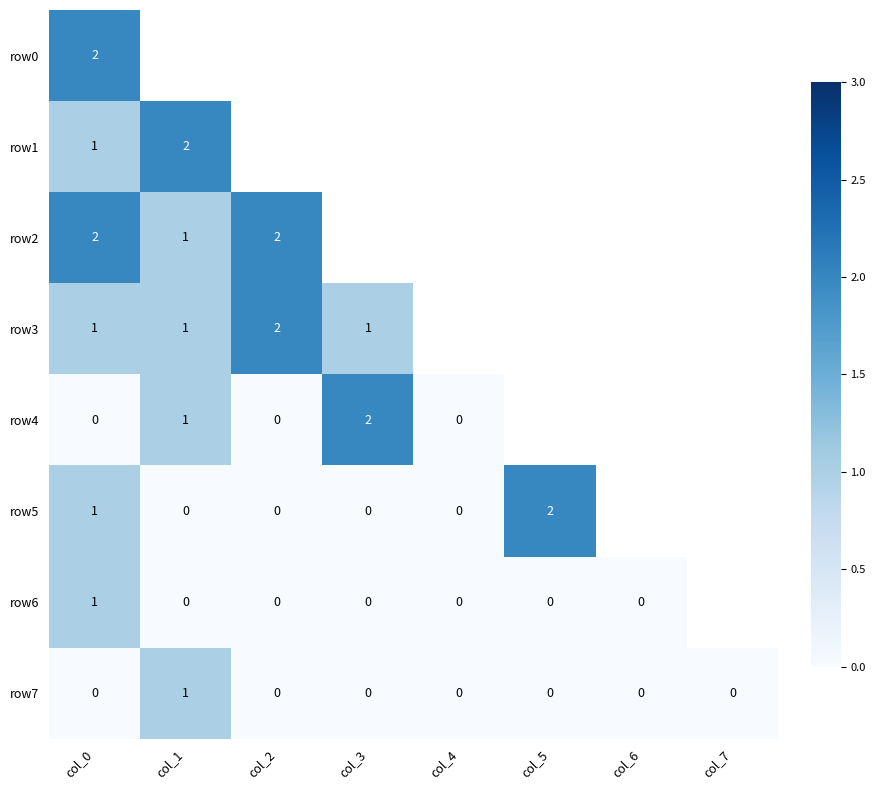

The row4 series shows 2 at col_1. True or false?

False